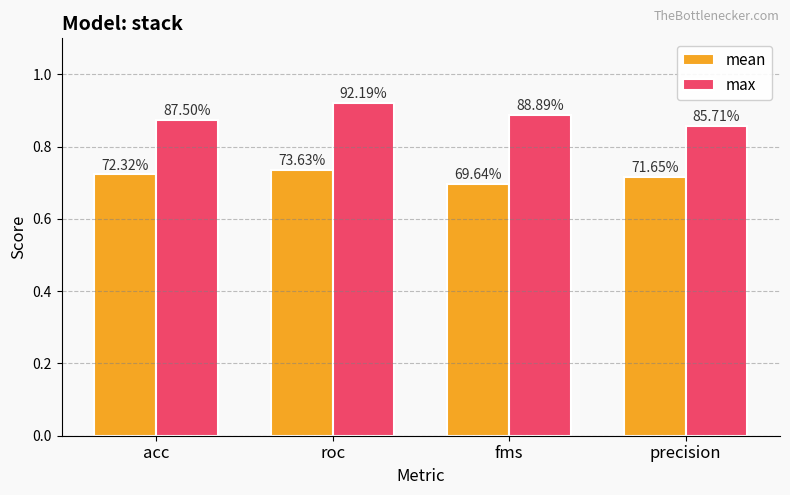

Count the mean values in the range 0 to 1.

4